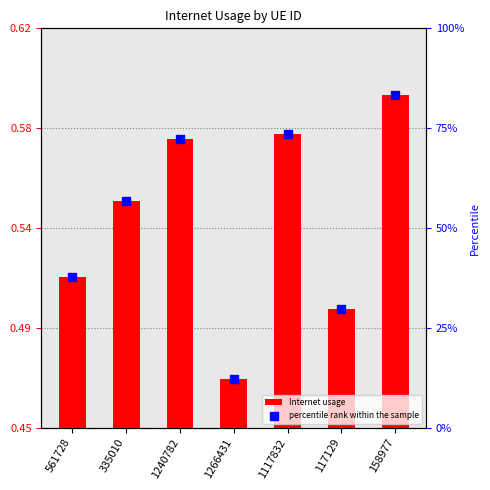

Which series has the largest total across all categories?

percentile rank within the sample